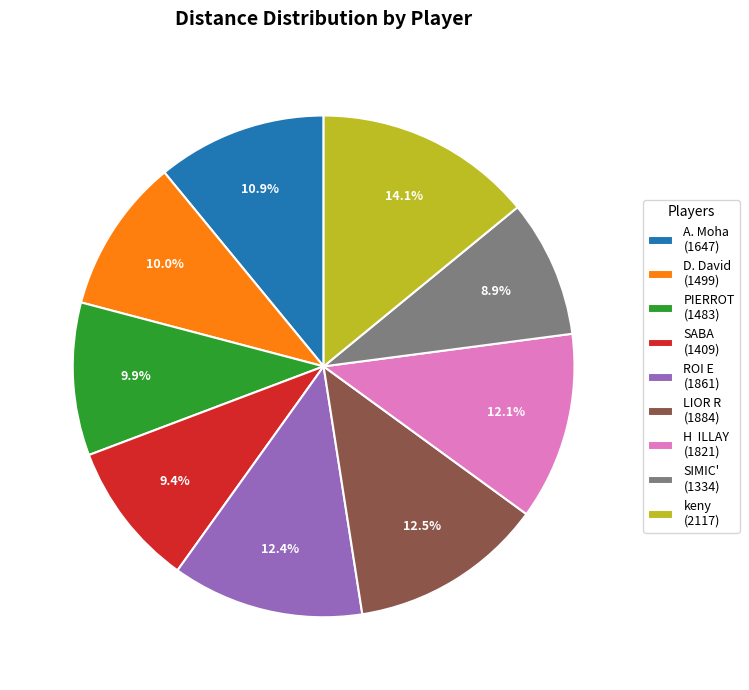

Approximately how many times larger is the value at PIERROT compared to A. Moha?

0.9